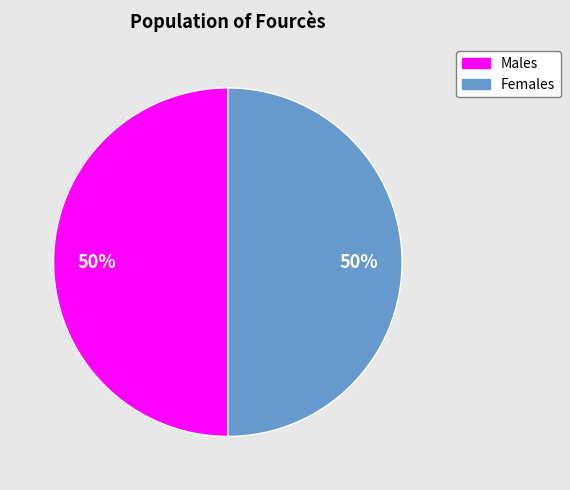

To the nearest percent, what is the average slice percentage?

50%